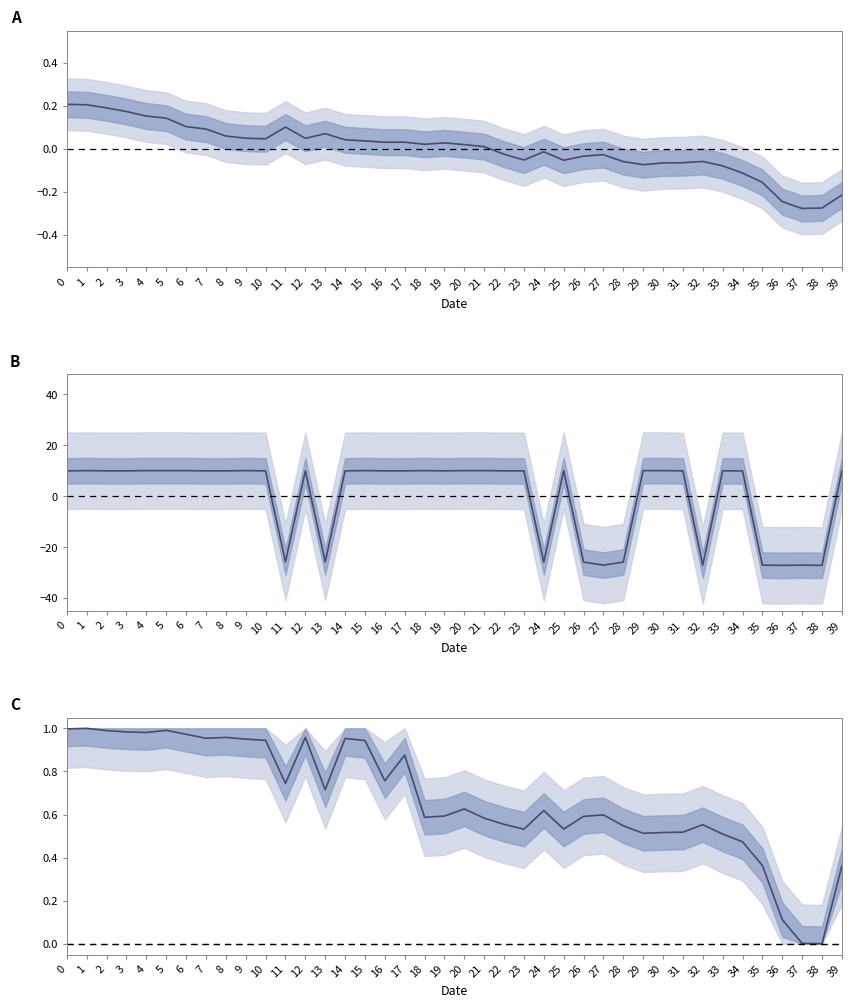

Does the chart have visible grid lines?

No